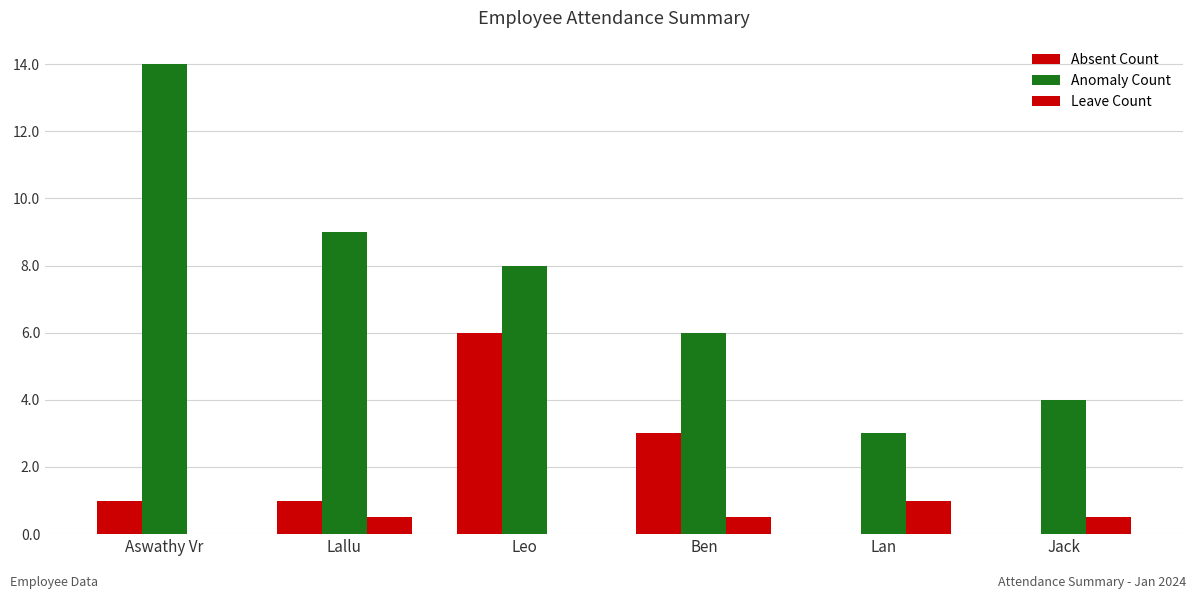

How many groups of bars are there?

6